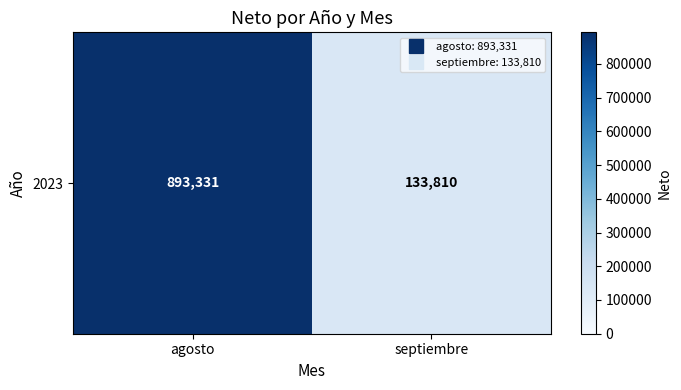

What is the sum of all values?

1027141.1